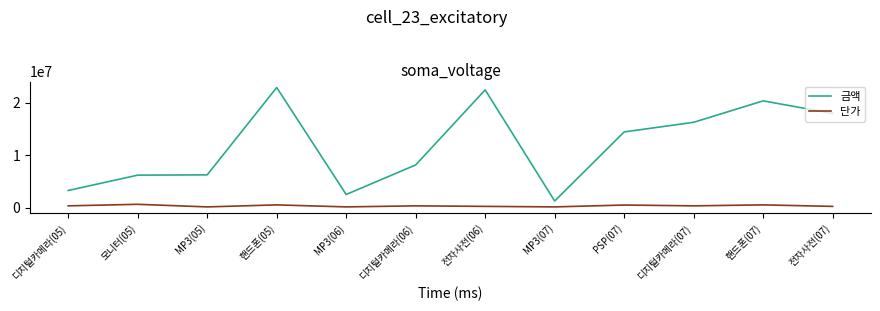

Where is 금액 nearest to the value 12100000?

PSP(07)